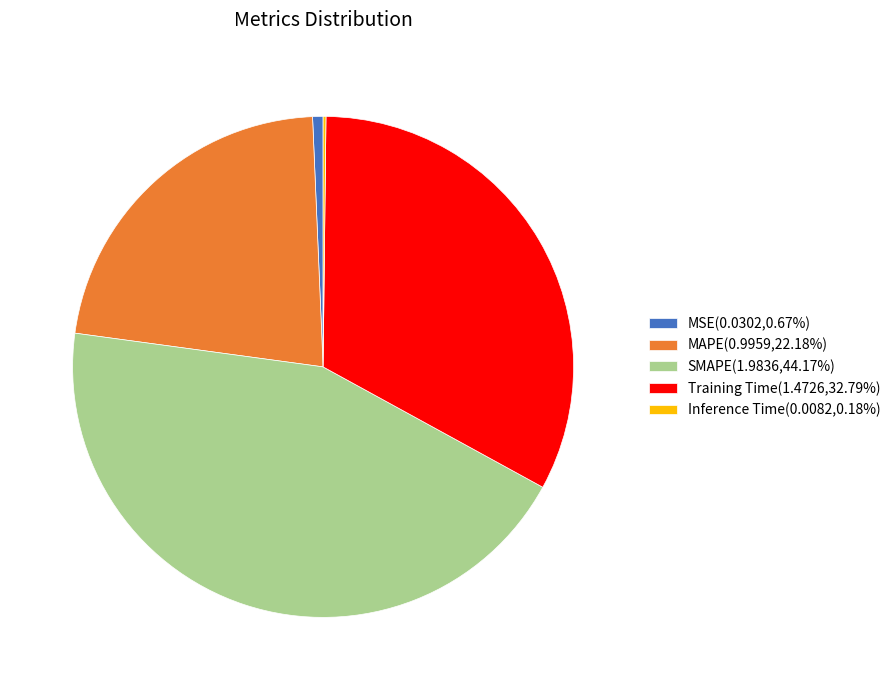

Combined, do MSE(0.0302,0.67%) and SMAPE(1.9836,44.17%) account for over 50%?

No